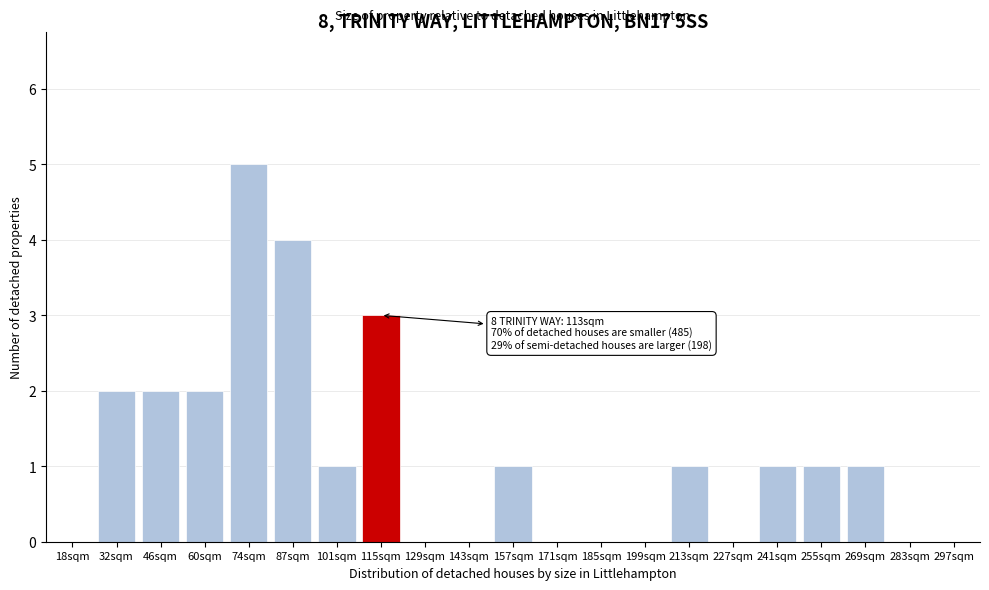

Reading right to left, what are all the values shown in this chart?

297sqm=0	283sqm=0	269sqm=1	255sqm=1	241sqm=1	227sqm=0	213sqm=1	199sqm=0	185sqm=0	171sqm=0	157sqm=1	143sqm=0	129sqm=0	115sqm=3	101sqm=1	87sqm=4	74sqm=5	60sqm=2	46sqm=2	32sqm=2	18sqm=0